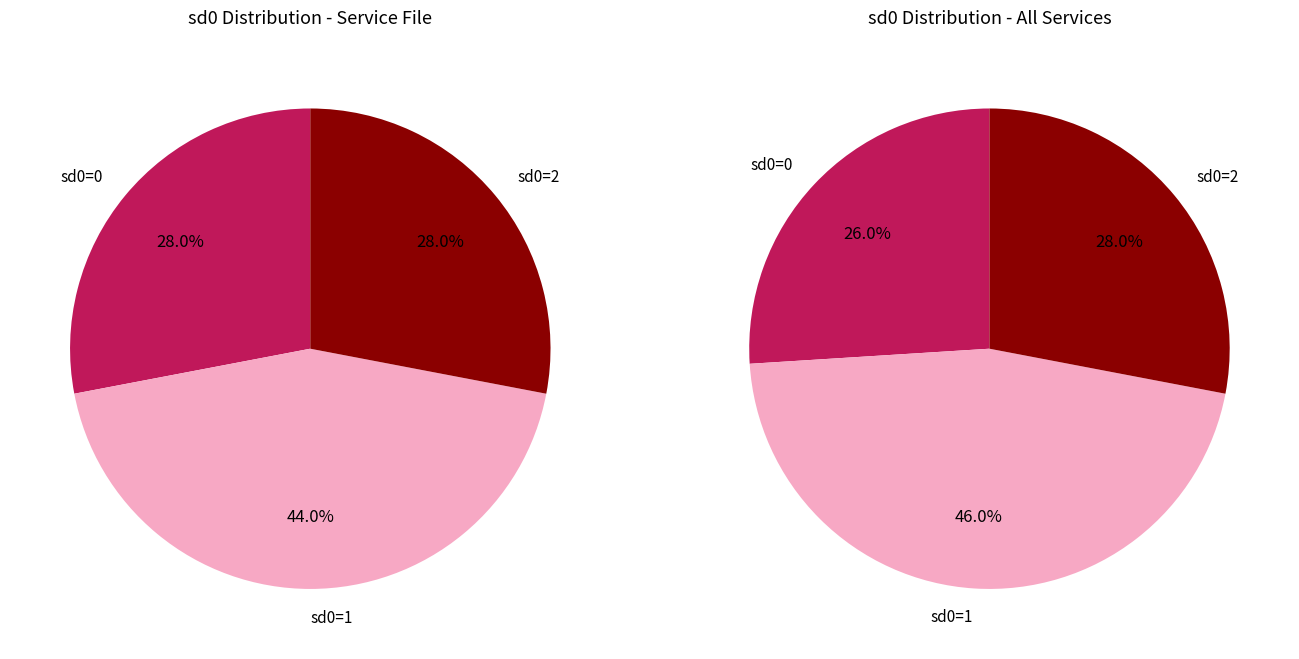

Is there a majority slice in this chart?

No